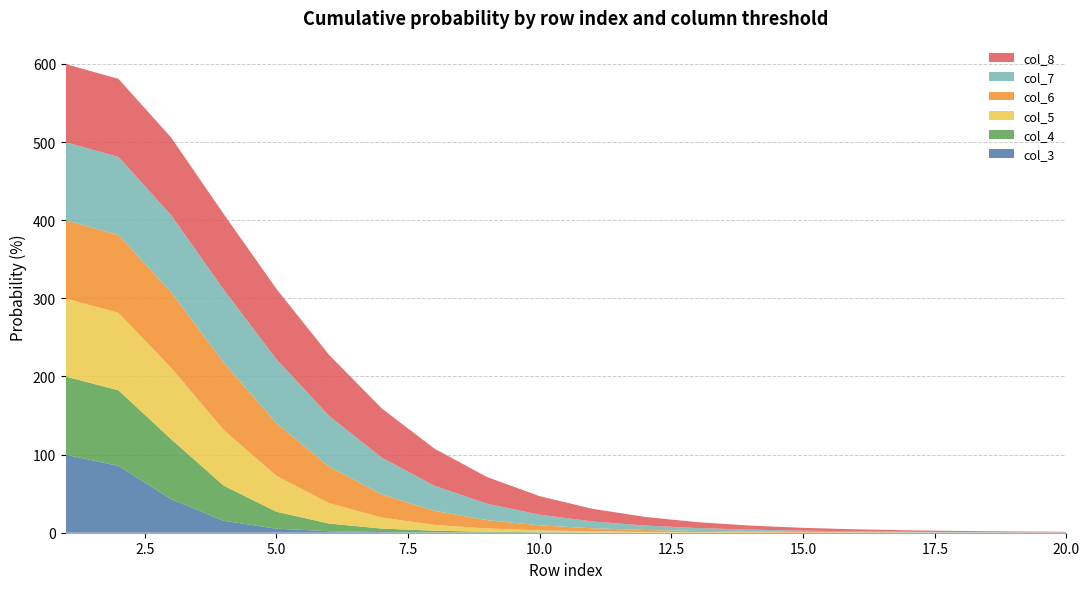

Reading left to right, extract all data points from this chart.

col_3: 1=99.9	2=85.5	3=43.1	4=15.3	5=5.2	6=1.9	7=0.8	8=0.4	9=0.2	10=0.1	11=0.1	12=0.0	13=0.0	14=0.0	15=0.0	16=0.0	17=0.0	18=0.0	19=0.0	20=0.0
col_4: 1=100.0	2=96.8	3=76.7	4=44.9	5=21.6	6=9.8	7=4.5	8=2.2	9=1.1	10=0.6	11=0.3	12=0.2	13=0.1	14=0.1	15=0.1	16=0.0	17=0.0	18=0.0	19=0.0	20=0.0
col_5: 1=100.0	2=99.1	3=91.5	4=71.2	5=46.0	6=26.2	7=14.1	8=7.6	9=4.1	10=2.3	11=1.4	12=0.8	13=0.5	14=0.3	15=0.2	16=0.1	17=0.1	18=0.1	19=0.1	20=0.0
col_6: 1=100.0	2=99.7	3=96.7	4=86.2	5=67.5	6=46.7	7=29.6	8=17.9	9=10.7	10=6.4	11=3.9	12=2.4	13=1.5	14=1.0	15=0.7	16=0.5	17=0.3	18=0.2	19=0.2	20=0.1
col_7: 1=100.0	2=99.9	3=98.6	4=93.4	5=81.8	6=64.9	7=47.2	8=32.1	9=21.1	10=13.6	11=8.7	12=5.7	13=3.7	14=2.5	15=1.7	16=1.2	17=0.8	18=0.6	19=0.4	20=0.3
col_8: 1=100.0	2=99.9	3=99.4	4=96.8	5=90.0	6=78.2	7=63.0	8=47.5	9=34.1	10=23.7	11=16.3	12=11.1	13=7.6	14=5.2	15=3.6	16=2.5	17=1.8	18=1.3	19=1.0	20=0.7